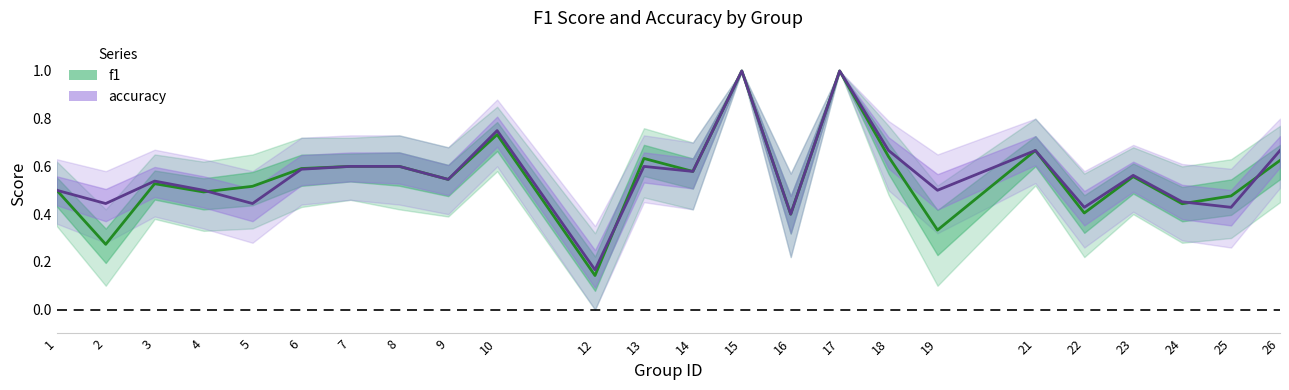

What is the sum of all accuracy values?

13.6